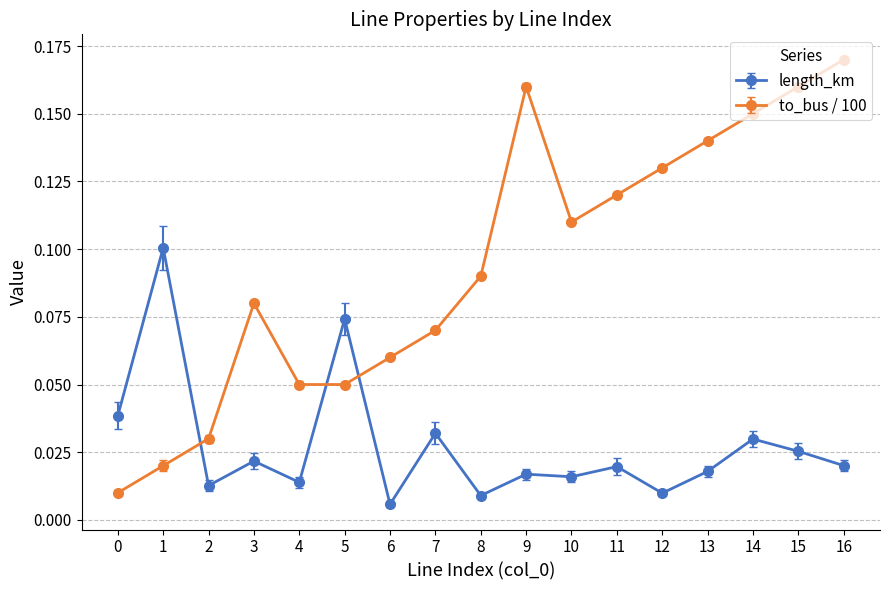

What is the sum of all to_bus / 100 values?

1.6